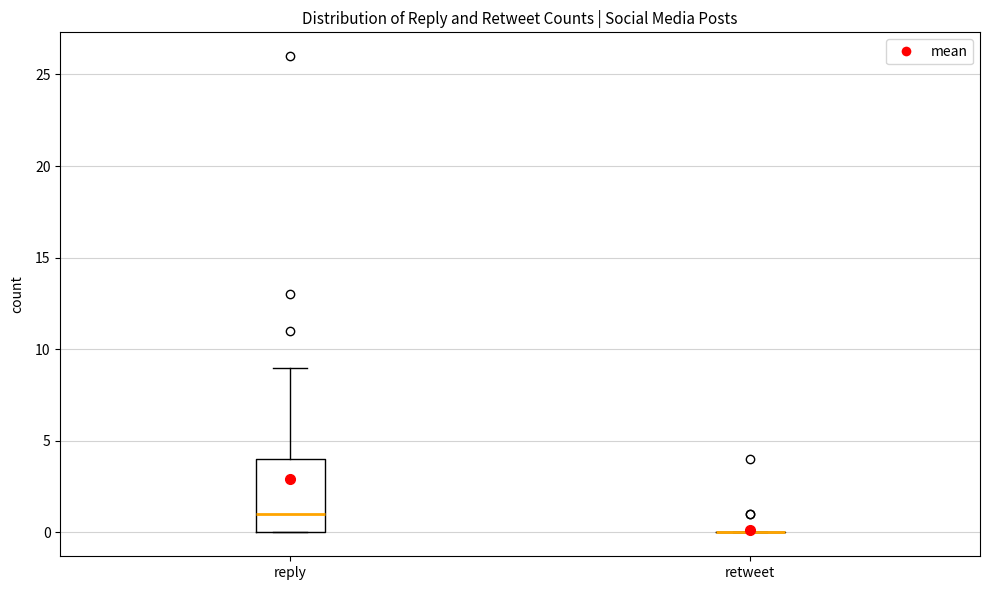

Reading left to right, transcribe this box plot: for each box, give where its median line is, the range the box spans, and where its two whiskers end, as read against the y-axis. The values are not printed on the chart, so give them approximately, as read against the axis.

reply: median 1, box 0 to 4, whiskers 0 to 9
retweet: box collapsed to a line at 0, whiskers 0 to 0